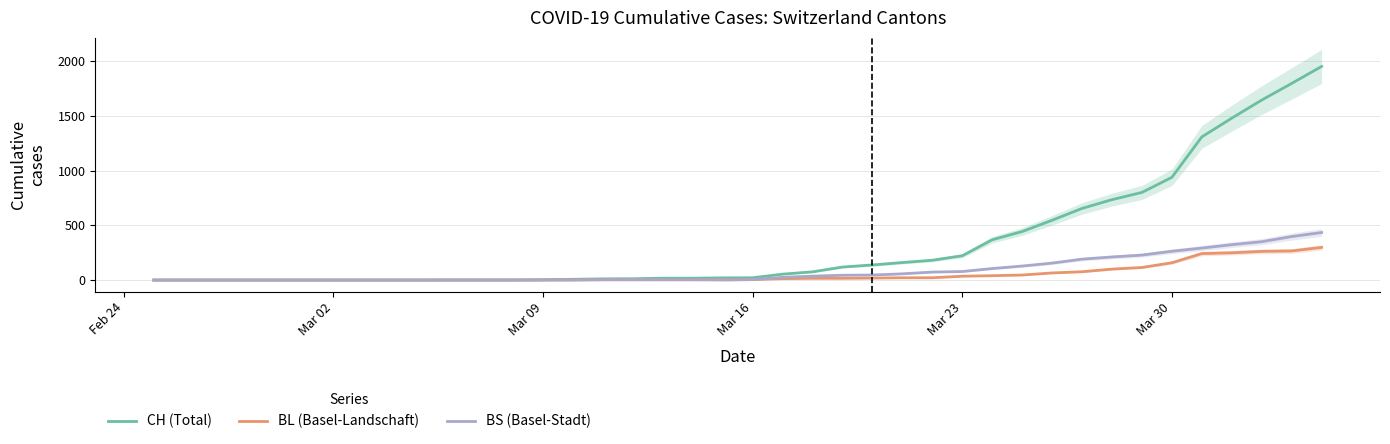

Where is CH (Total) nearest to the value 975?

Mar 30